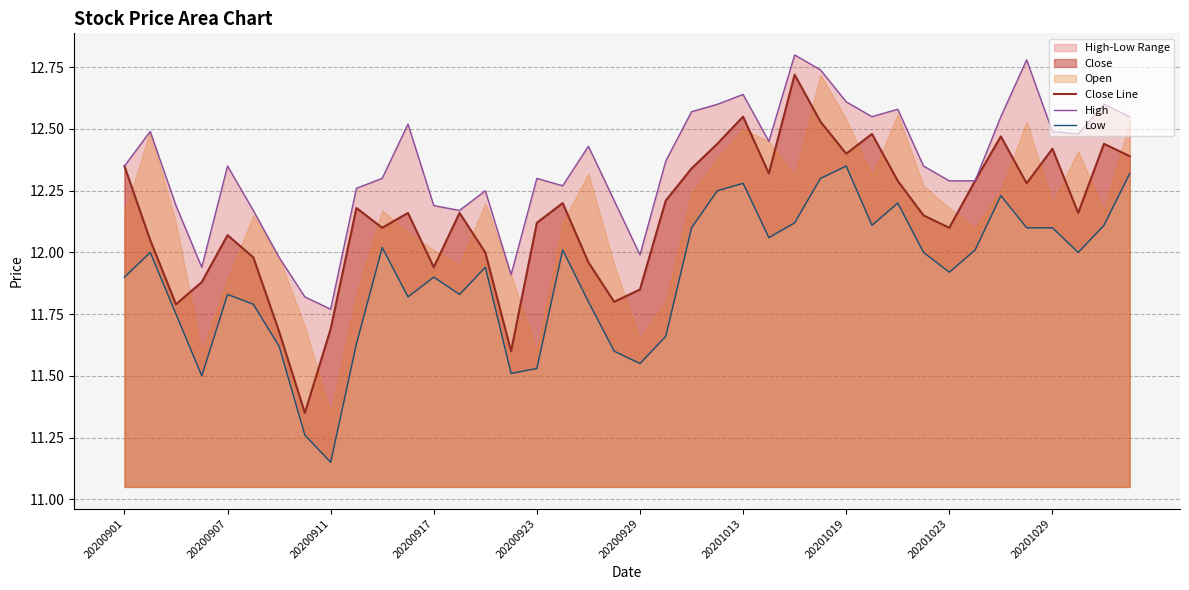

Rank the series by their average value, from lowest to highest.

Low, Close Line, High